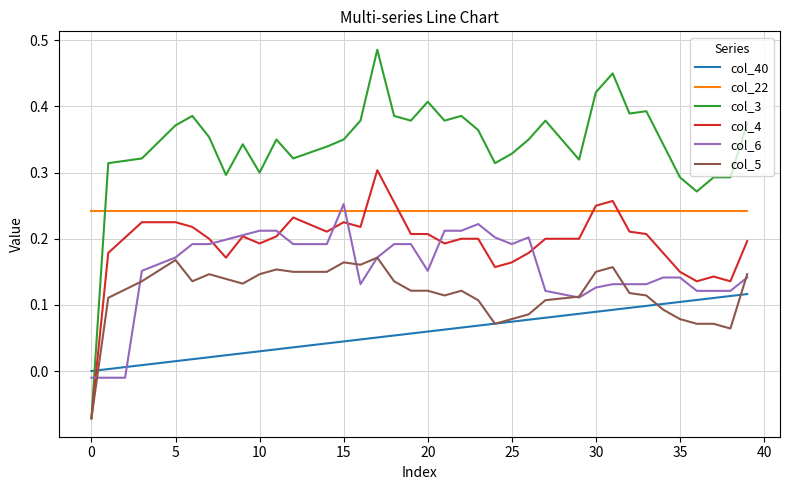

Which series has the largest range (max minus min)?

col_3